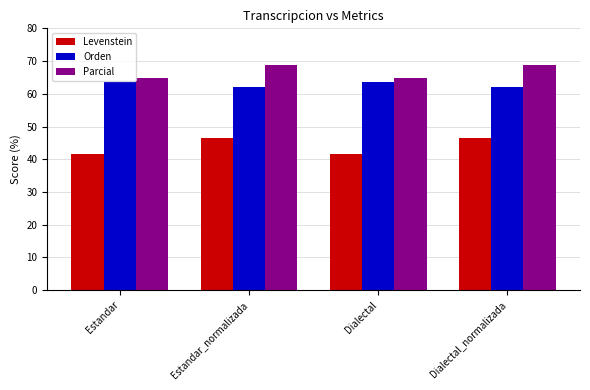

What is the minimum value for Levenstein?

41.7